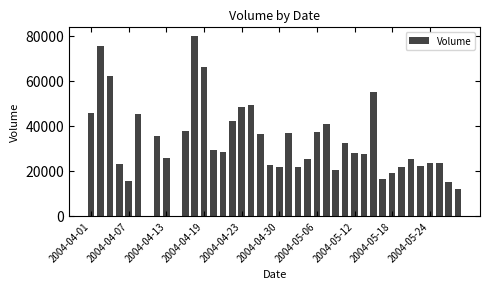

What is the sum of all values?

1289527